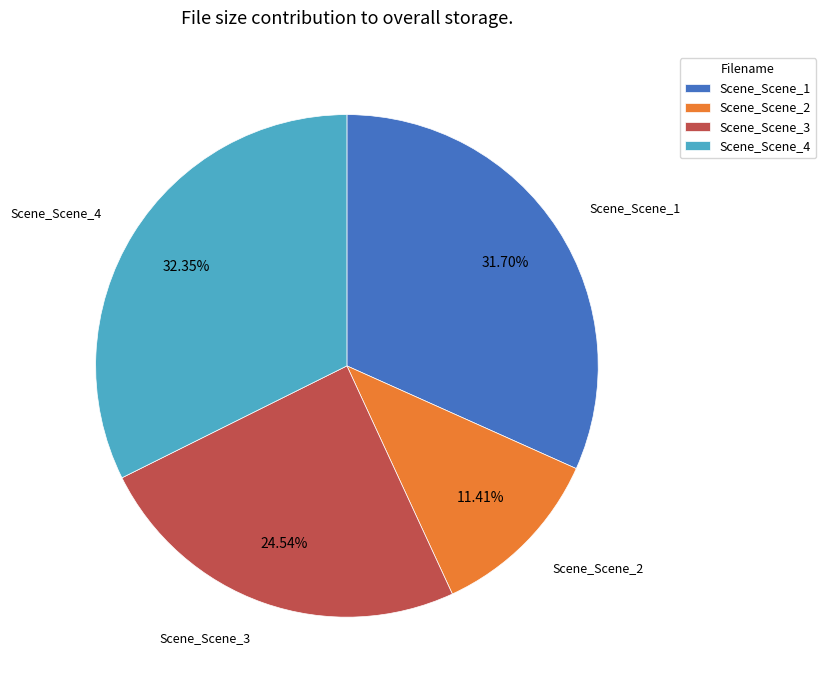

Is there a majority slice in this chart?

No